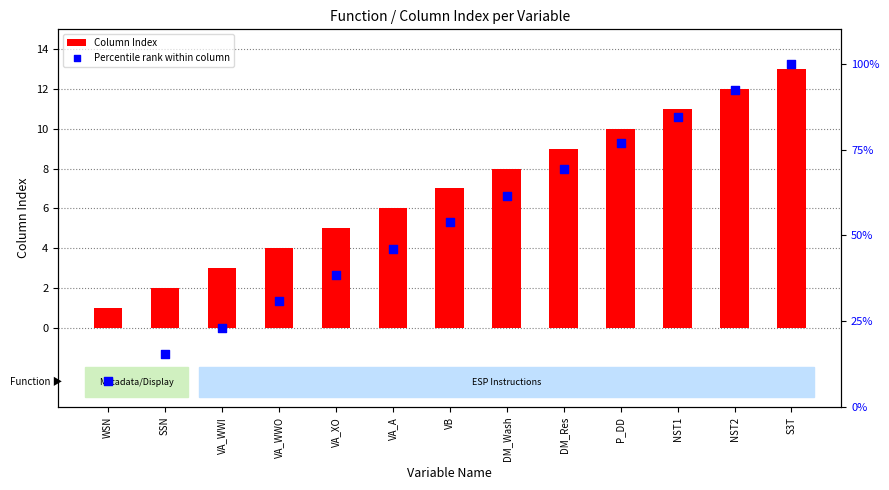

At how many categories does at least one series exceed 32?

9